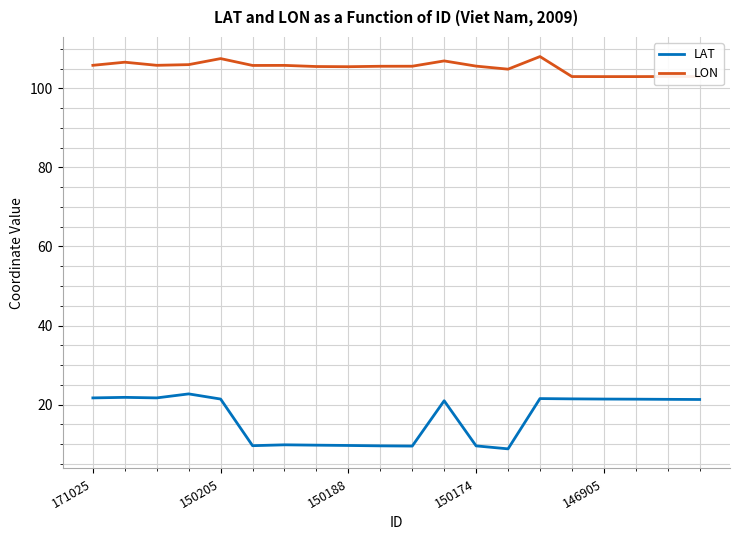

True or false: LAT and LON cross at least once.

False